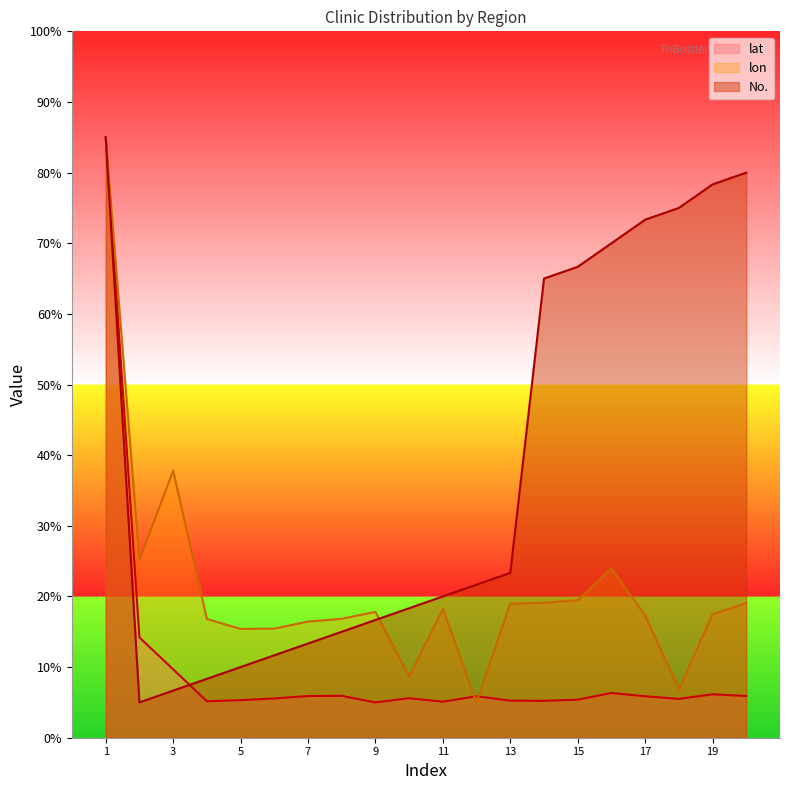

What is the value of the No. point at the 19th from the left?

78.3